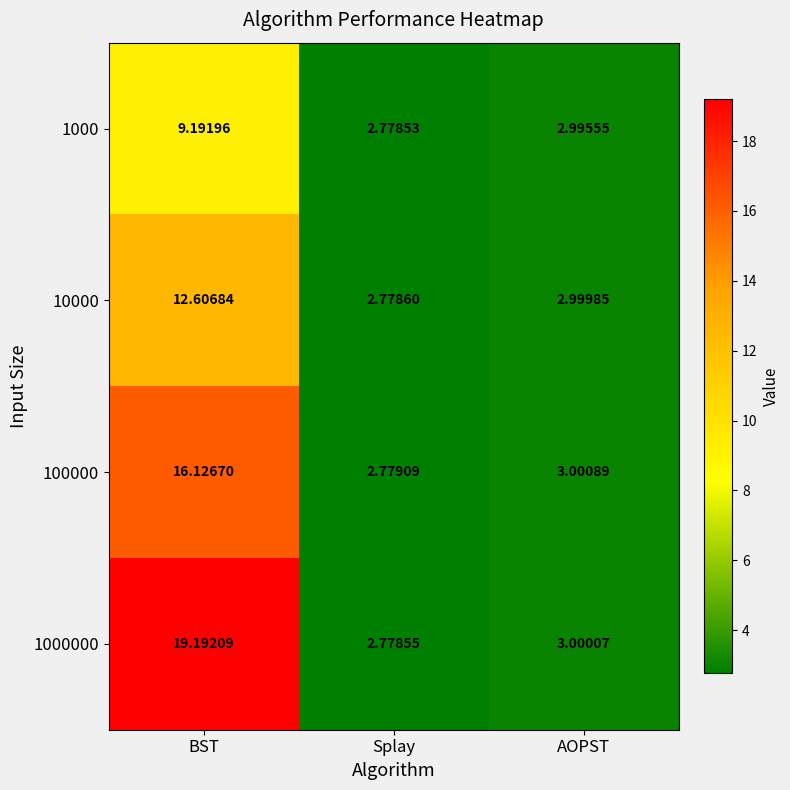

What is the total value across all series at BST?

57.1